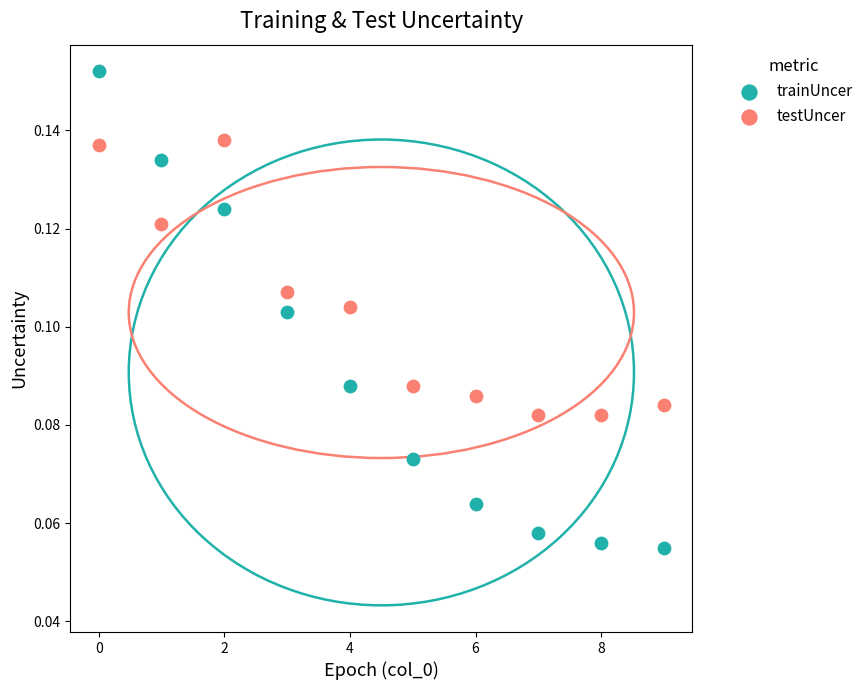

Which series contains the highest Y value?

trainUncer